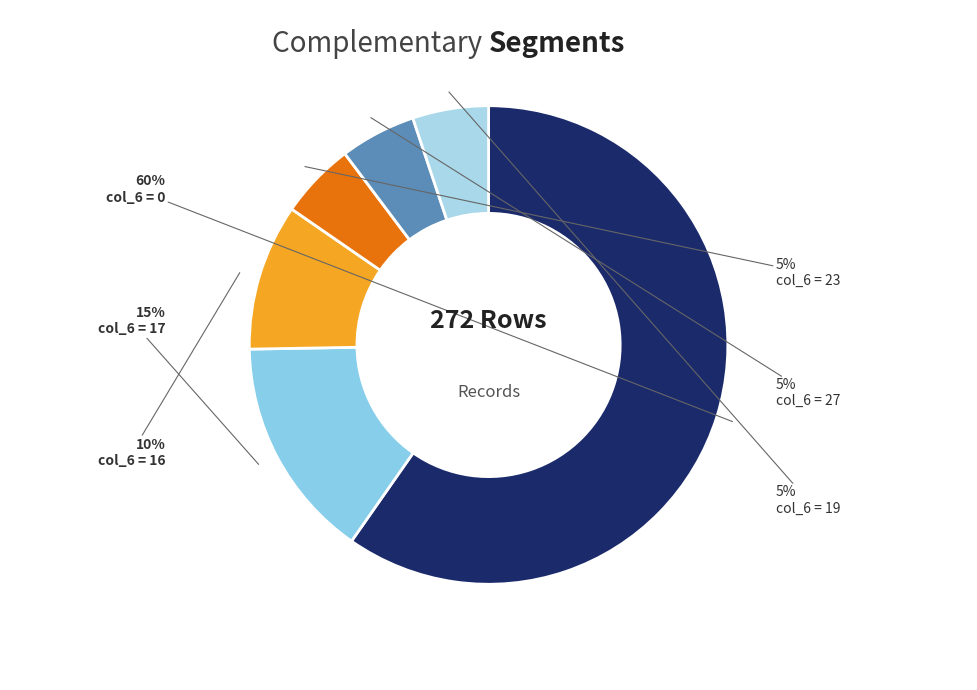

To the nearest percent, what is the difference between the largest and smallest slice percentages?

55%